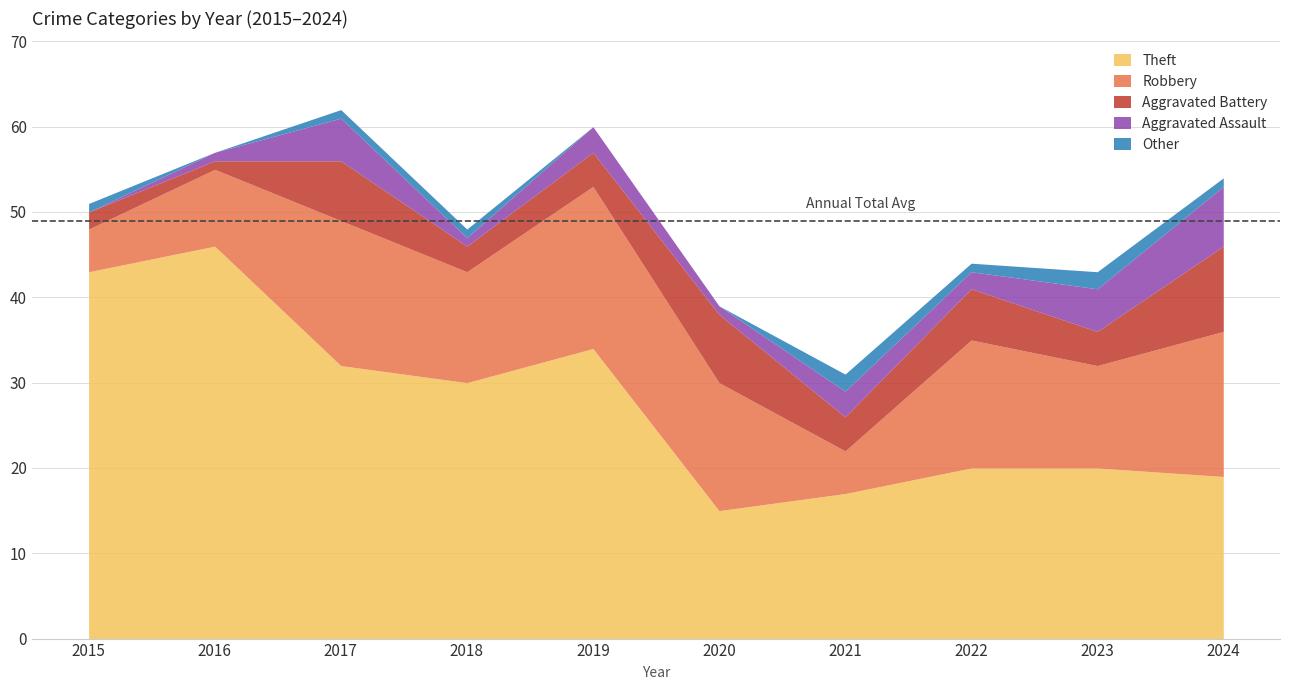

Which series has the largest total across all categories?

Theft